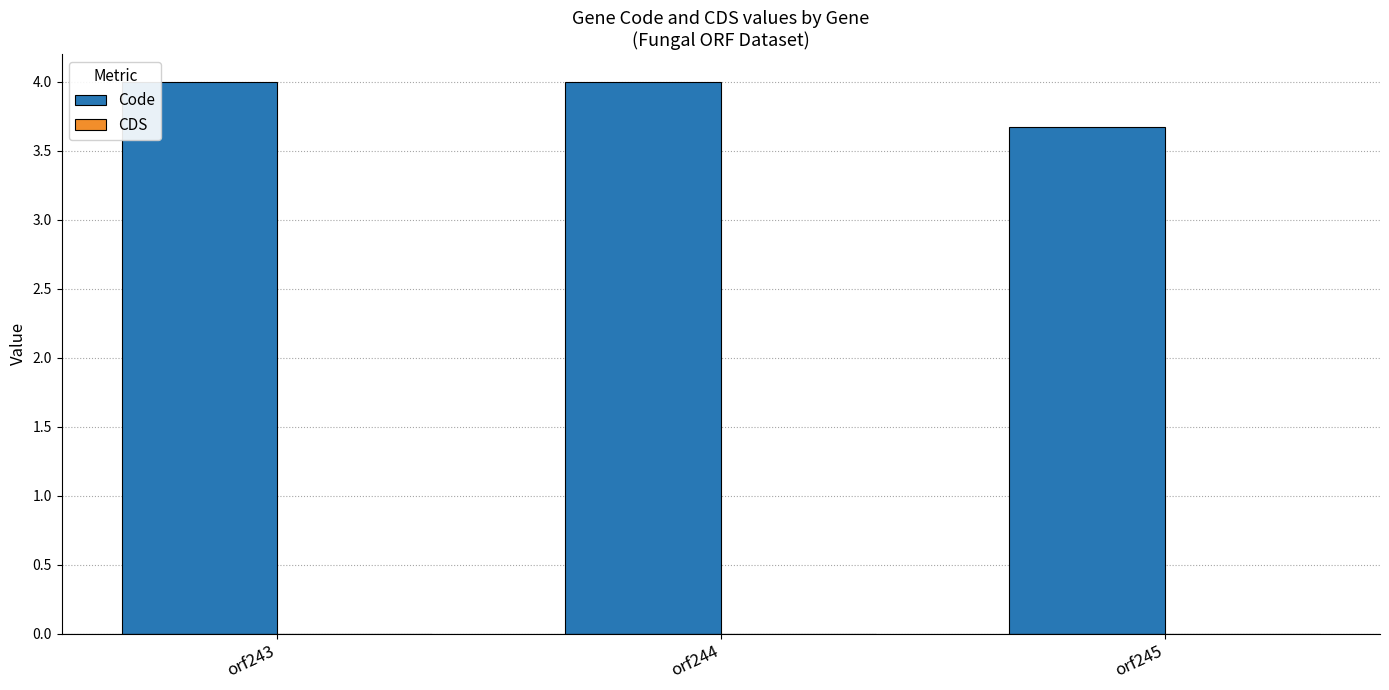

Between orf243 and orf245, which is larger?

orf243